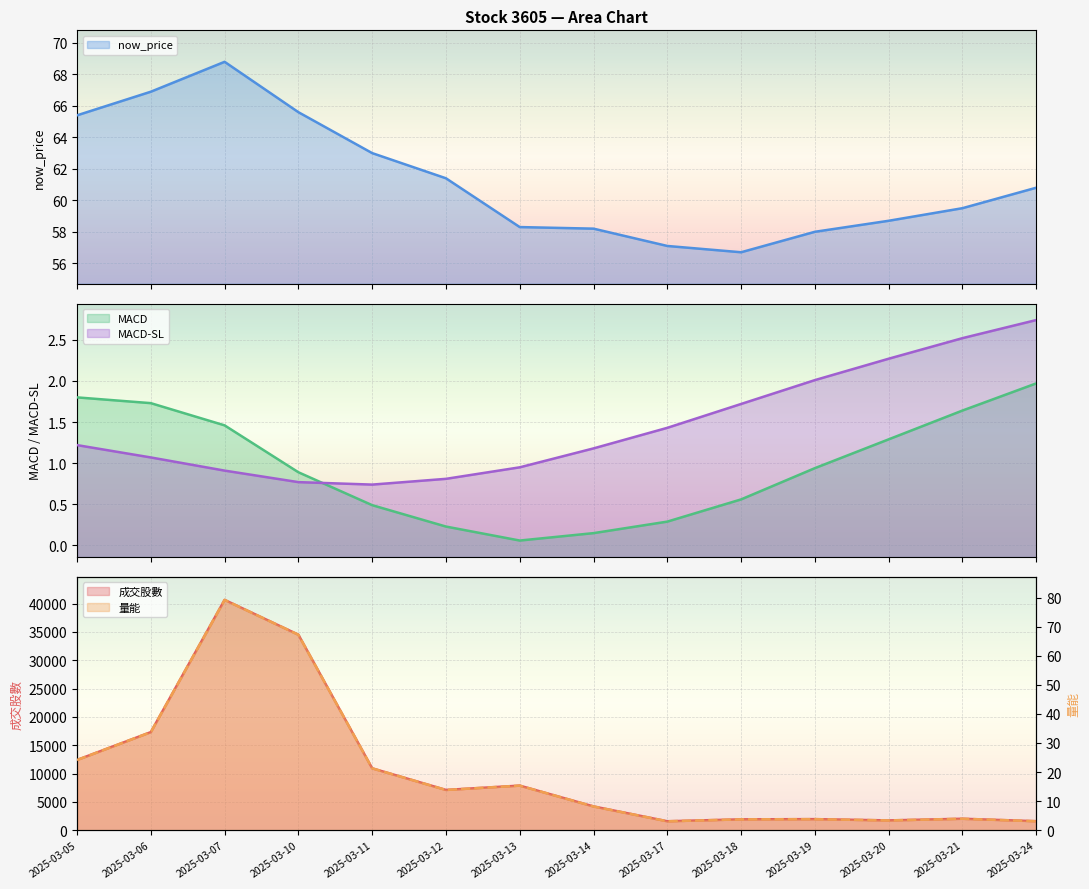

What is the maximum value for now_price?

68.8